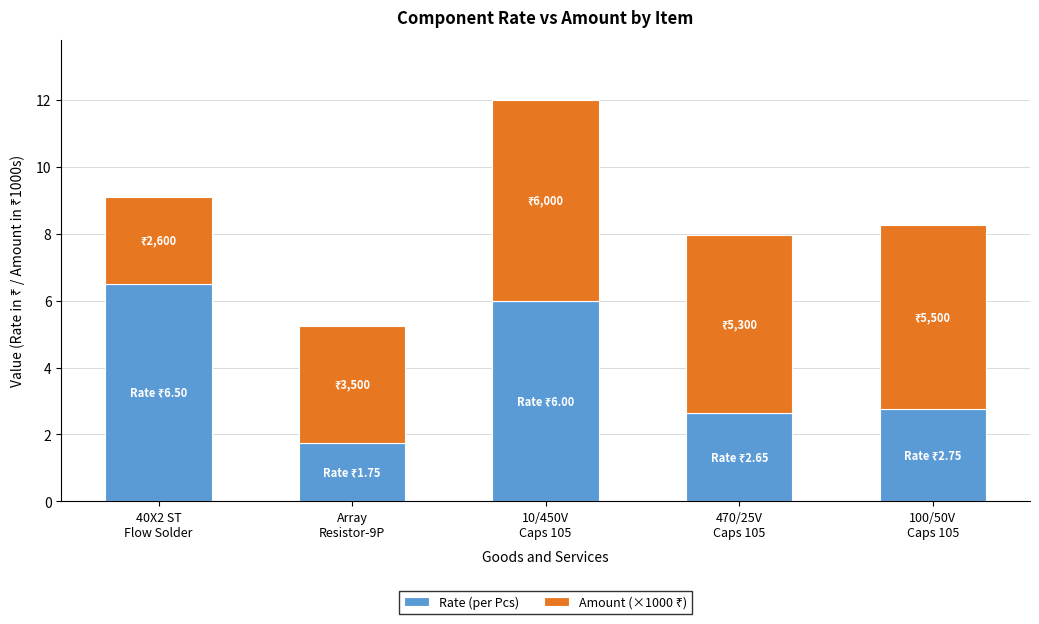

What is the lowest value of the Rate (per Pcs) series?

1.8